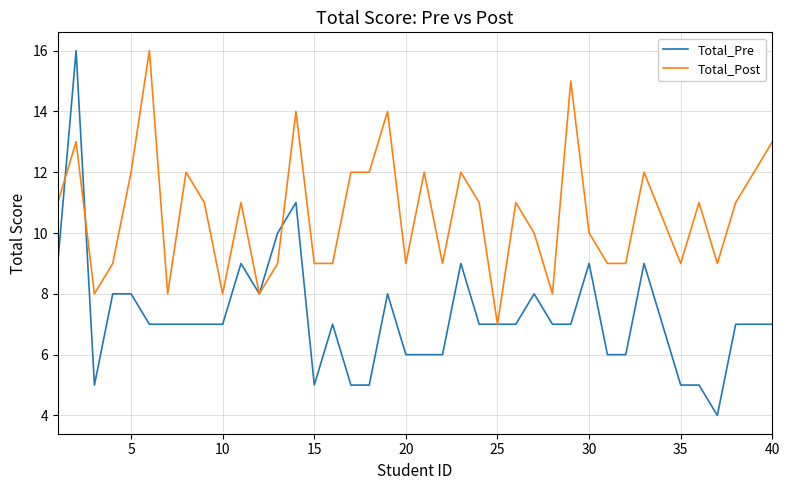

What is the minimum value shown in the chart?

4